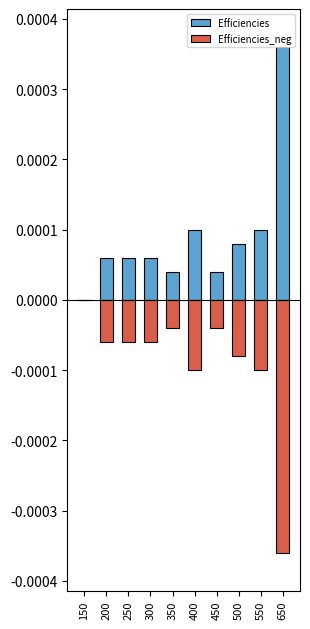

Does the chart contain any negative values?

Yes